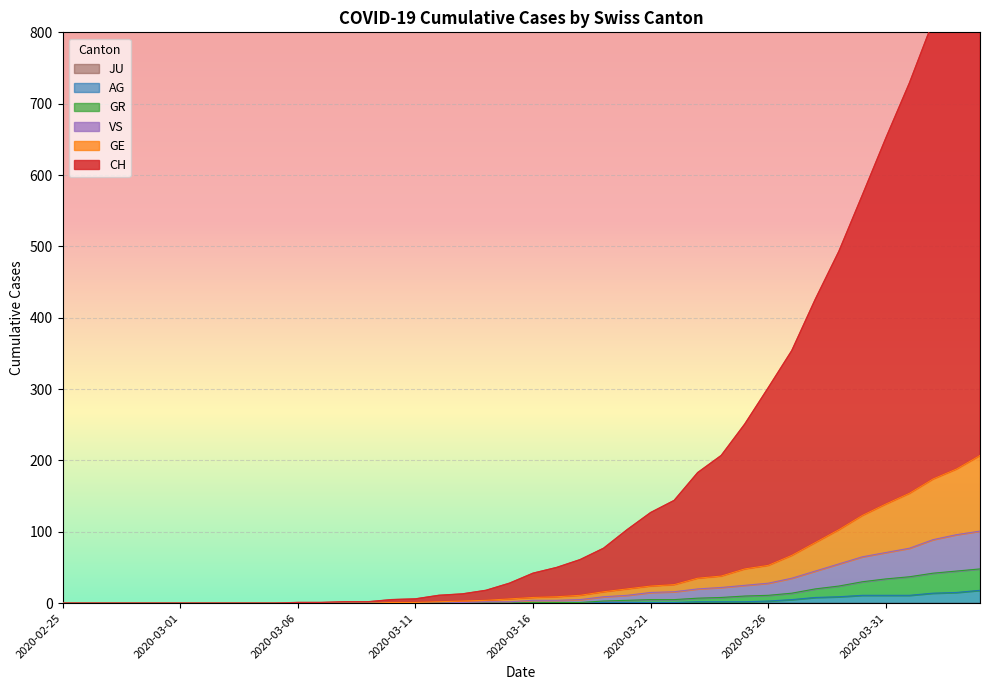

Reading right to left, transcribe all the data shown in this chart.

CH: 2020-04-04=980	2020-04-03=891	2020-04-02=815	2020-04-01=729	2020-03-31=652	2020-03-30=572	2020-03-29=493	2020-03-28=426	2020-03-27=354	2020-03-26=302	2020-03-25=251	2020-03-24=207	2020-03-23=183	2020-03-22=144	2020-03-21=127	2020-03-20=103	2020-03-19=77	2020-03-18=61	2020-03-17=50	2020-03-16=42	2020-03-15=28	2020-03-14=18	2020-03-13=13	2020-03-12=11	2020-03-11=6	2020-03-10=5	2020-03-09=2	2020-03-08=2	2020-03-07=1	2020-03-06=1	2020-03-05=0	2020-03-04=0	2020-03-03=0	2020-03-02=0	2020-03-01=0	2020-02-29=0	2020-02-28=0	2020-02-27=0	2020-02-26=0	2020-02-25=0
GE: 2020-04-04=207	2020-04-03=188	2020-04-02=174	2020-04-01=154	2020-03-31=139	2020-03-30=123	2020-03-29=103	2020-03-28=85	2020-03-27=67	2020-03-26=53	2020-03-25=48	2020-03-24=38	2020-03-23=35	2020-03-22=26	2020-03-21=24	2020-03-20=20	2020-03-19=16	2020-03-18=11	2020-03-17=9	2020-03-16=8	2020-03-15=6	2020-03-14=4	2020-03-13=3	2020-03-12=2	2020-03-11=1	2020-03-10=1	2020-03-09=0	2020-03-08=0	2020-03-07=0	2020-03-06=0	2020-03-05=0	2020-03-04=0	2020-03-03=0	2020-03-02=0	2020-03-01=0	2020-02-29=0	2020-02-28=0	2020-02-27=0	2020-02-26=0	2020-02-25=0
AG: 2020-04-04=18	2020-04-03=15	2020-04-02=14	2020-04-01=11	2020-03-31=11	2020-03-30=11	2020-03-29=9	2020-03-28=8	2020-03-27=5	2020-03-26=3	2020-03-25=2	2020-03-24=2	2020-03-23=2	2020-03-22=1	2020-03-21=1	2020-03-20=1	2020-03-19=1	2020-03-18=0	2020-03-17=0	2020-03-16=0	2020-03-15=0	2020-03-14=0	2020-03-13=0	2020-03-12=0	2020-03-11=0	2020-03-10=0	2020-03-09=0	2020-03-08=0	2020-03-07=0	2020-03-06=0	2020-03-05=0	2020-03-04=0	2020-03-03=0	2020-03-02=0	2020-03-01=0	2020-02-29=0	2020-02-28=0	2020-02-27=0	2020-02-26=0	2020-02-25=0
GR: 2020-04-04=48	2020-04-03=45	2020-04-02=42	2020-04-01=37	2020-03-31=34	2020-03-30=30	2020-03-29=24	2020-03-28=20	2020-03-27=14	2020-03-26=11	2020-03-25=10	2020-03-24=8	2020-03-23=7	2020-03-22=5	2020-03-21=5	2020-03-20=4	2020-03-19=3	2020-03-18=1	2020-03-17=1	2020-03-16=1	2020-03-15=0	2020-03-14=0	2020-03-13=0	2020-03-12=0	2020-03-11=0	2020-03-10=0	2020-03-09=0	2020-03-08=0	2020-03-07=0	2020-03-06=0	2020-03-05=0	2020-03-04=0	2020-03-03=0	2020-03-02=0	2020-03-01=0	2020-02-29=0	2020-02-28=0	2020-02-27=0	2020-02-26=0	2020-02-25=0
VS: 2020-04-04=101	2020-04-03=96	2020-04-02=89	2020-04-01=77	2020-03-31=71	2020-03-30=65	2020-03-29=55	2020-03-28=45	2020-03-27=35	2020-03-26=28	2020-03-25=25	2020-03-24=22	2020-03-23=20	2020-03-22=16	2020-03-21=15	2020-03-20=11	2020-03-19=9	2020-03-18=5	2020-03-17=4	2020-03-16=4	2020-03-15=2	2020-03-14=2	2020-03-13=1	2020-03-12=0	2020-03-11=0	2020-03-10=0	2020-03-09=0	2020-03-08=0	2020-03-07=0	2020-03-06=0	2020-03-05=0	2020-03-04=0	2020-03-03=0	2020-03-02=0	2020-03-01=0	2020-02-29=0	2020-02-28=0	2020-02-27=0	2020-02-26=0	2020-02-25=0